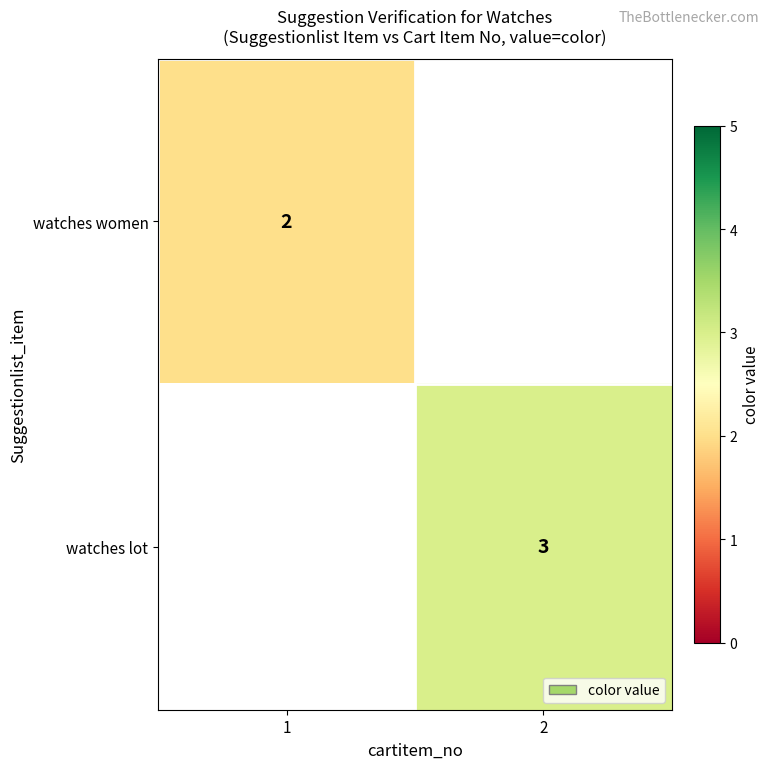

The value of watches women at 1 is 2. True or false?

True